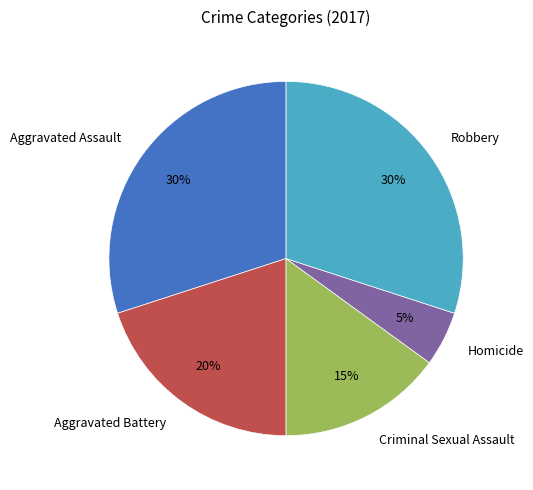

The Criminal Sexual Assault slice represents 15% of the pie. True or false?

True